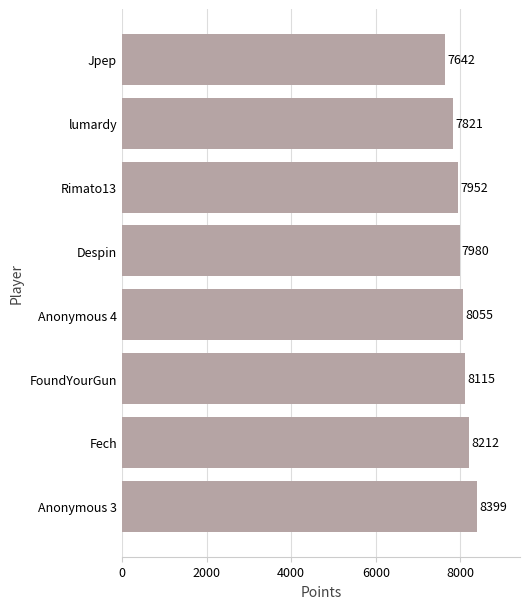

True or false: the data shows 8055 at Anonymous 4.

True